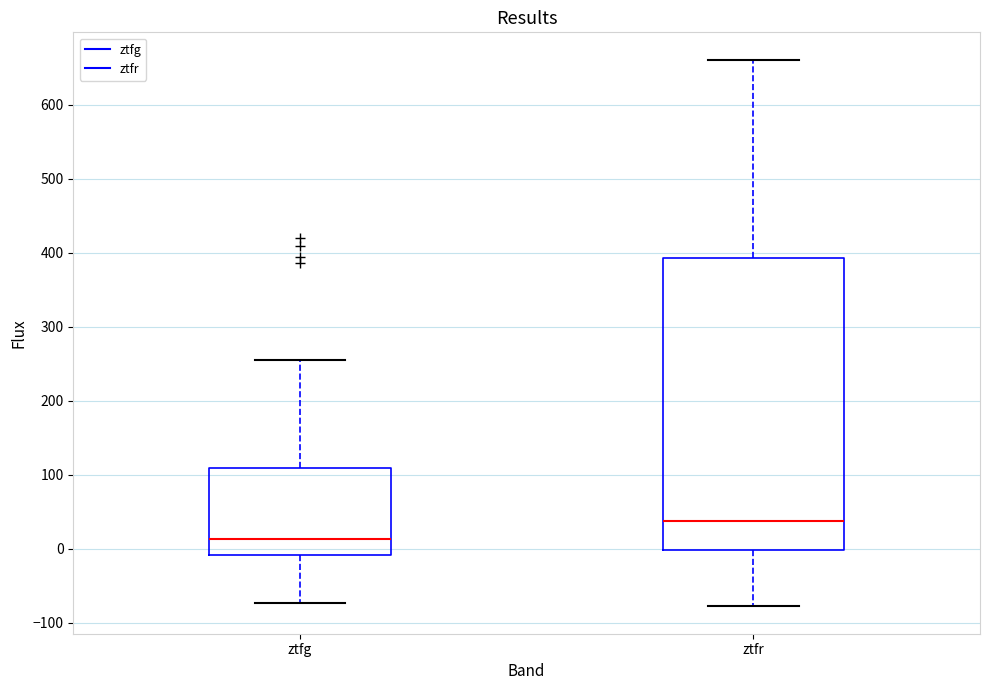

Which box is the tallest, from its lower edge to its upper edge?

ztfr